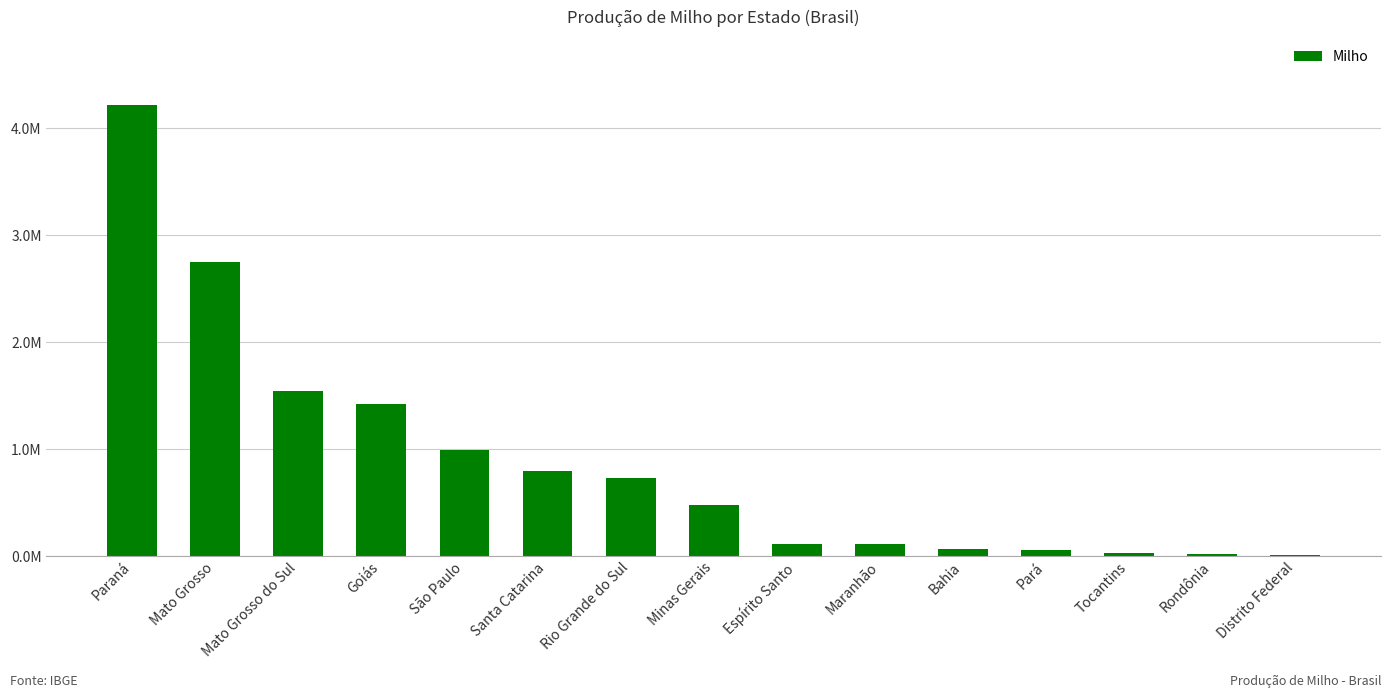

Are the bars horizontal?

No